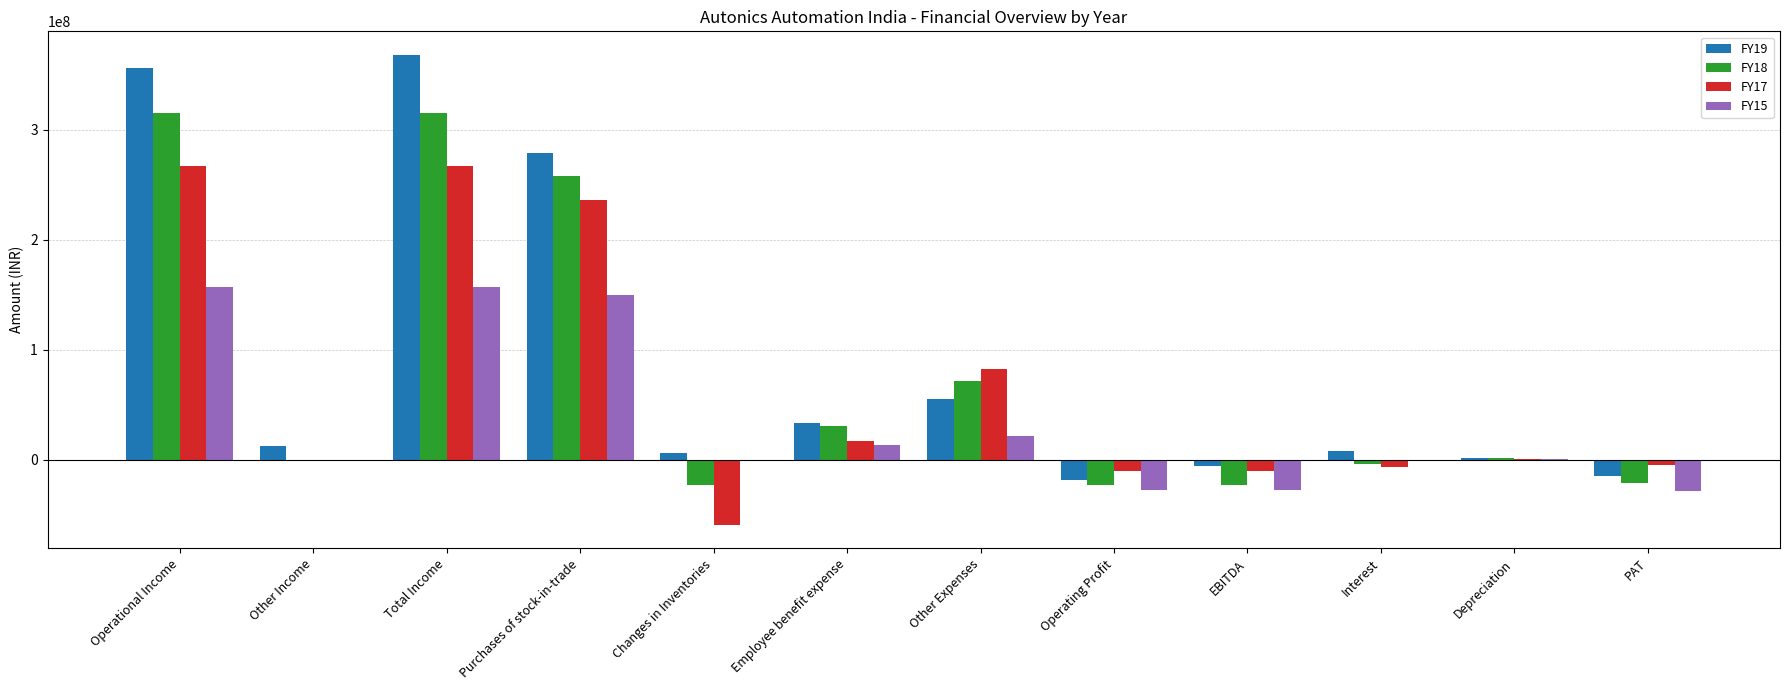

What is the highest value of the FY18 series?

315167534.3